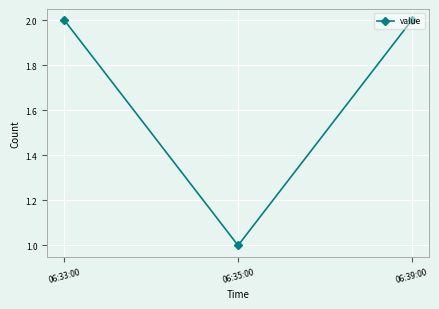

What is the sum of the values at 06:35:00 and 06:39:00?

3